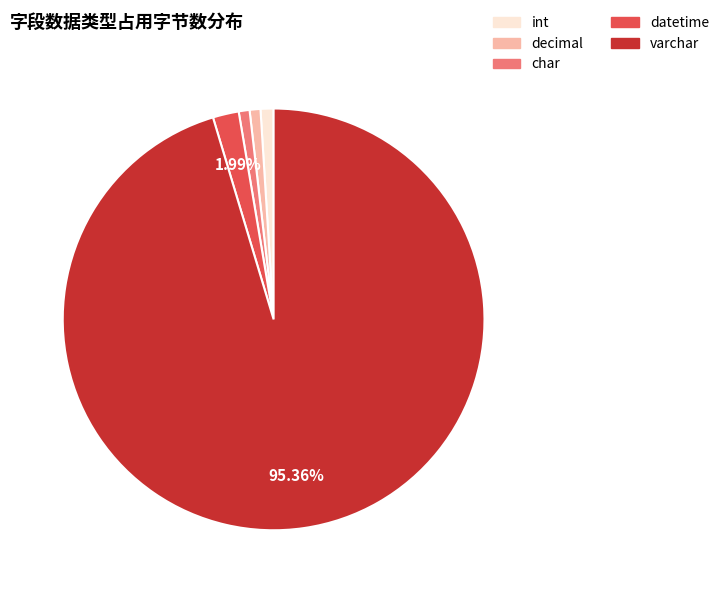

To the nearest percent, what is the average slice percentage?

20%